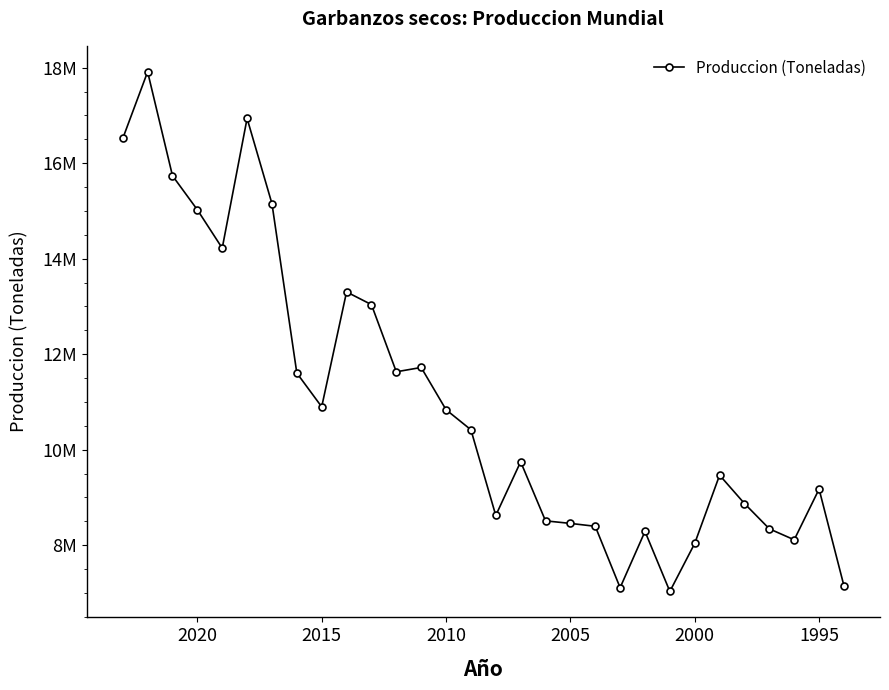

Does the chart have visible grid lines?

No